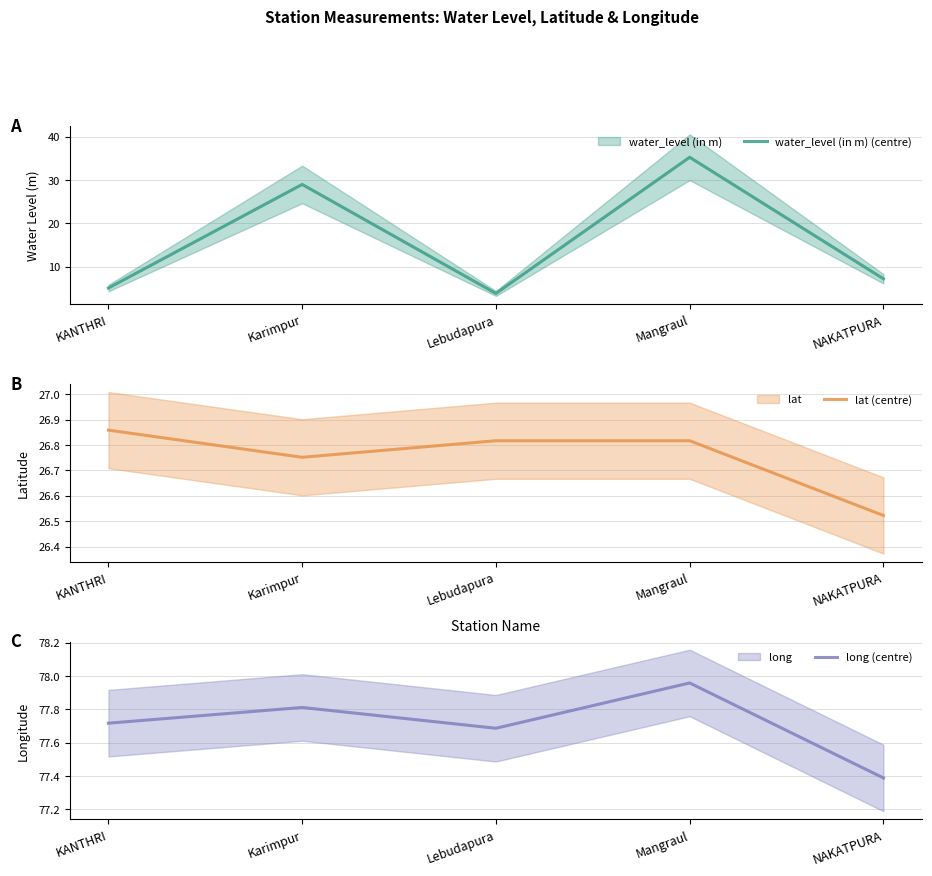

What is the label of the 2nd point from the left?

Karimpur